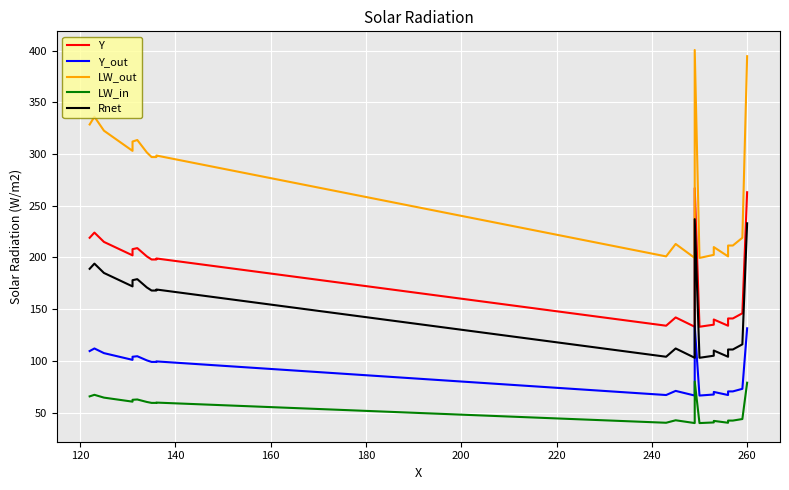

Count the number of data series in this chart.

5